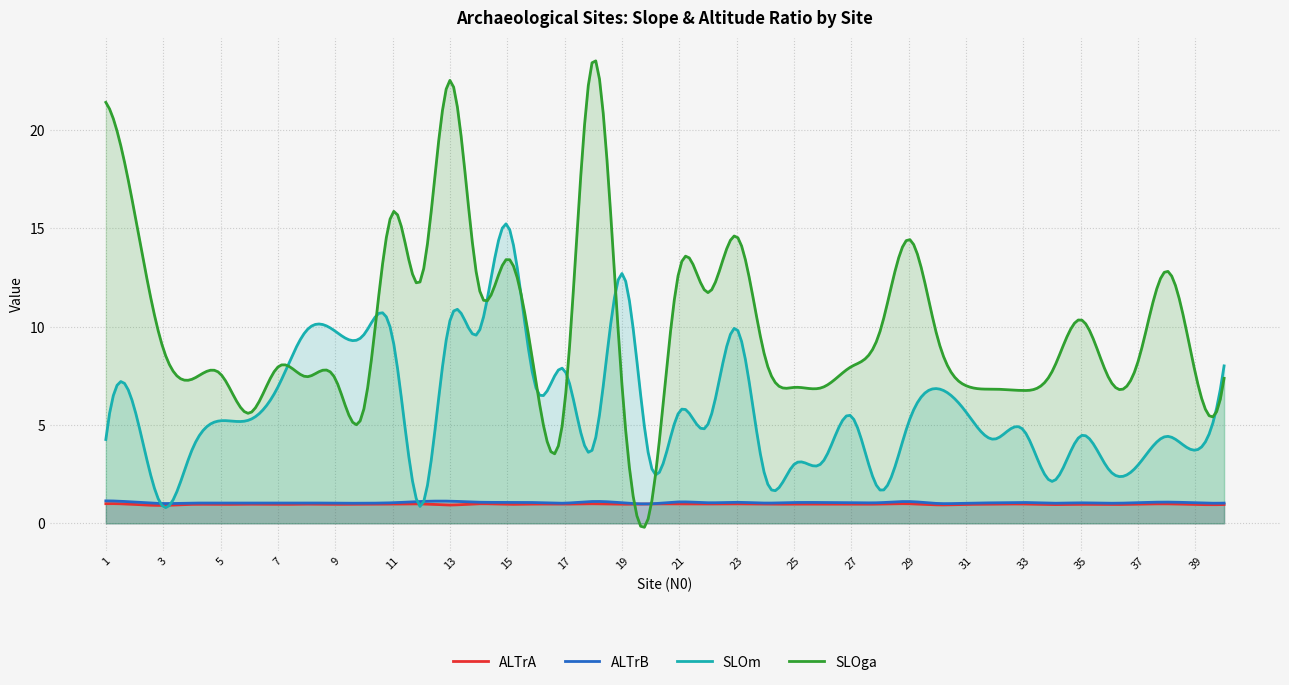

What is the total value across all series at 34?

11.8